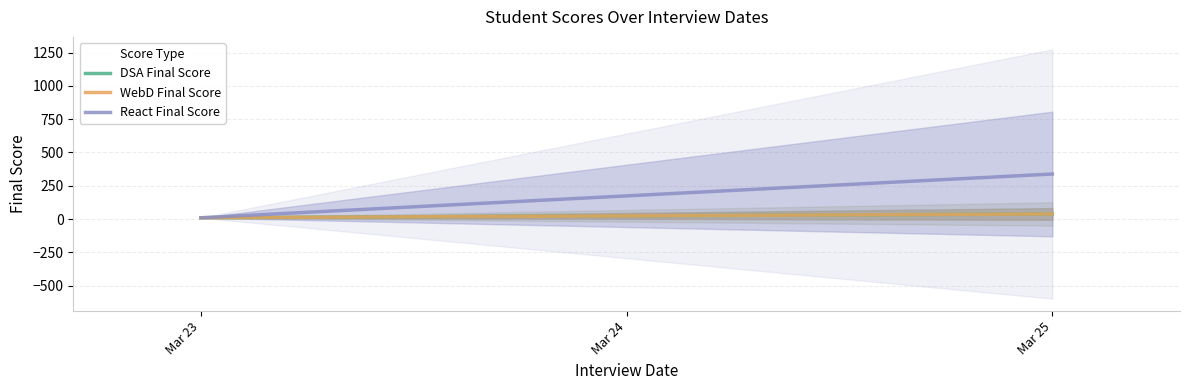

The value of DSA Final Score at Mar 25 is 61.2. True or false?

False